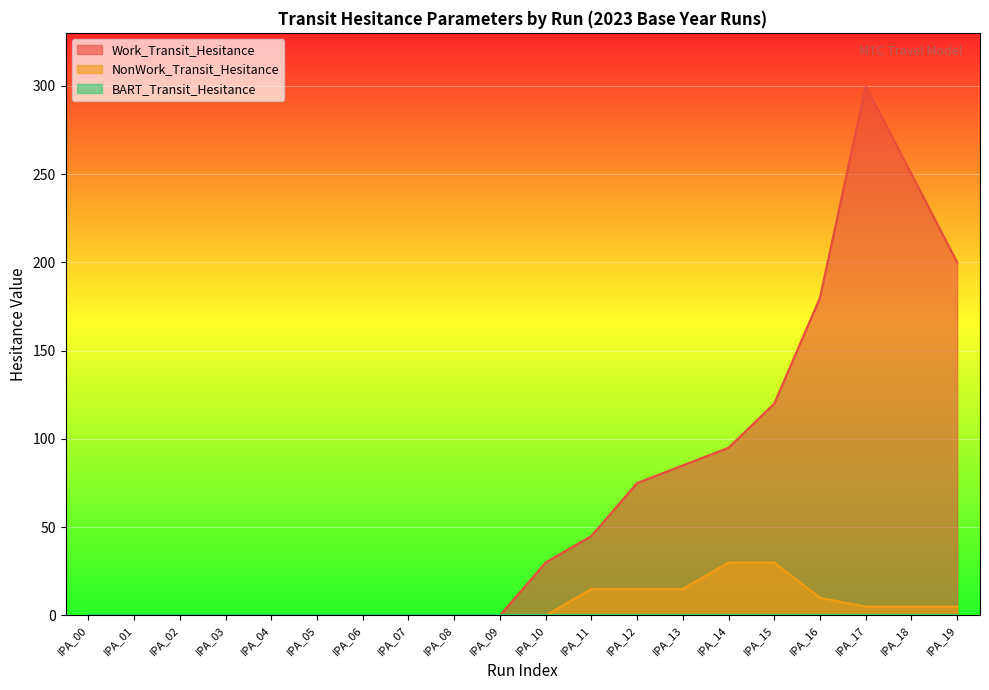

Which series has the largest total across all categories?

Work_Transit_Hesitance